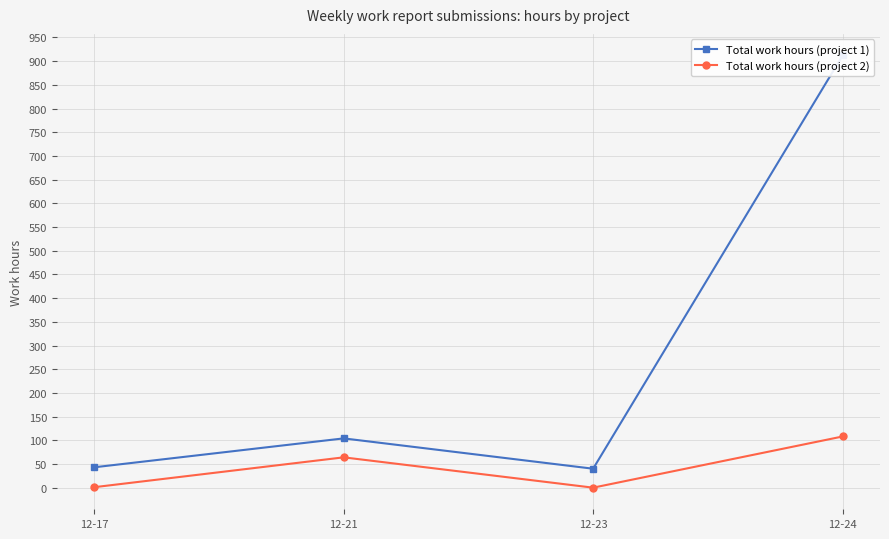

Where is the first local minimum for Total work hours (project 2)?

12-23